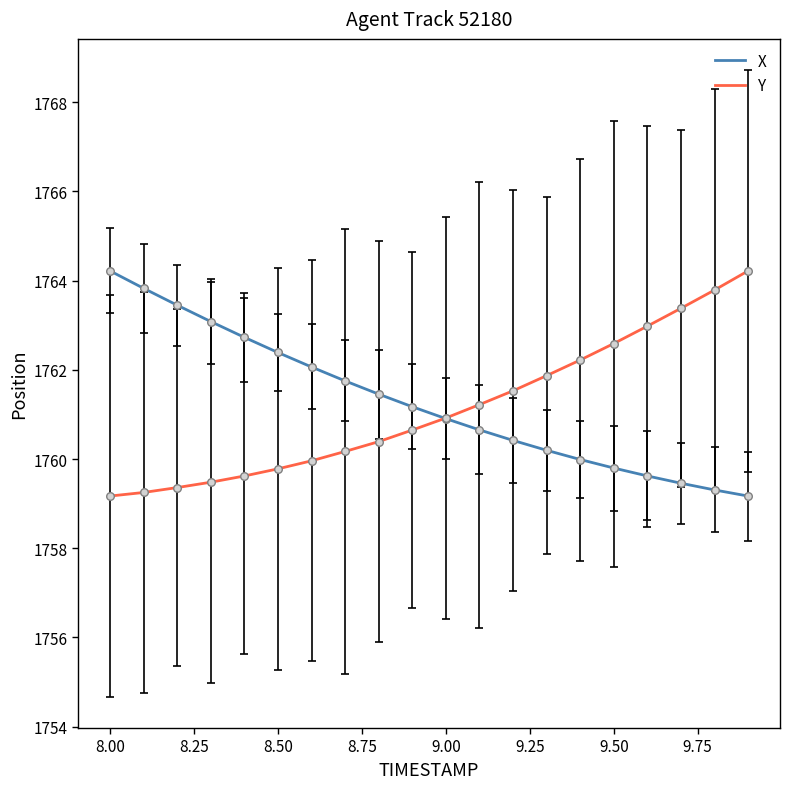

Which series has the largest total across all categories?

X